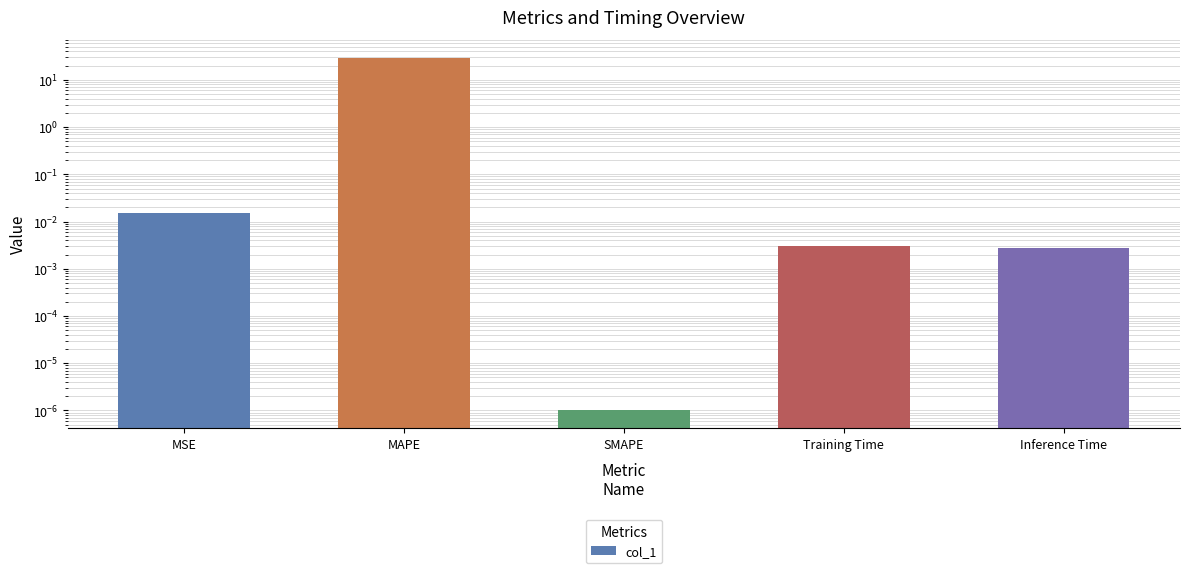

Reading right to left, what are all the values shown in this chart?

0.0	0.0	0.0	29.7	0.0